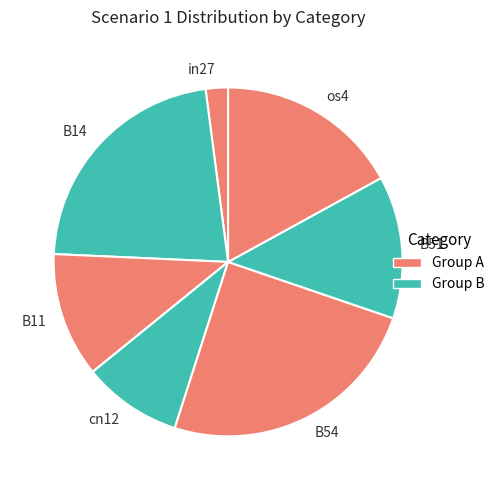

How many slices are in this pie chart?

7